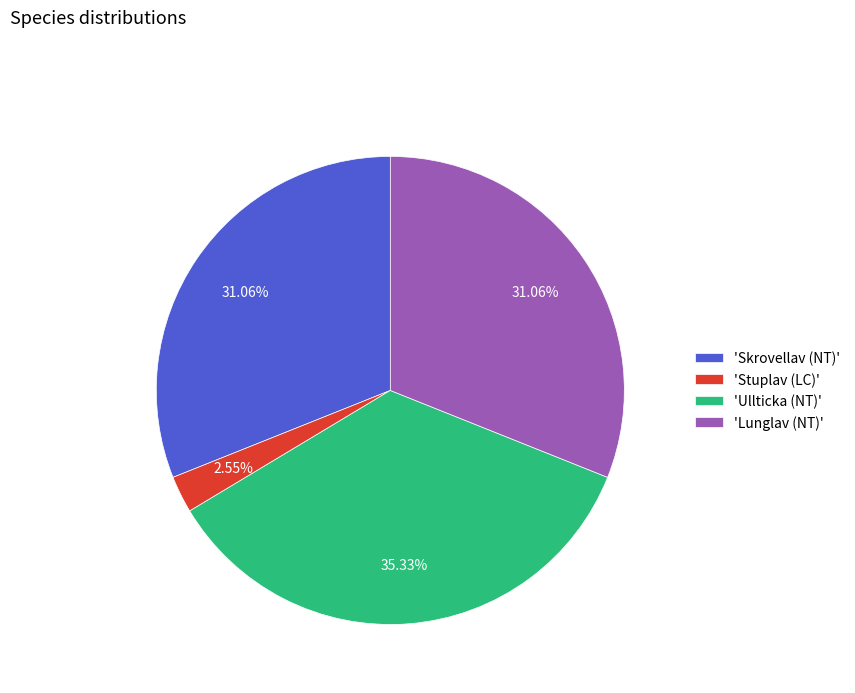

Does 'Stuplav (LC)' account for over 50% of the chart?

No